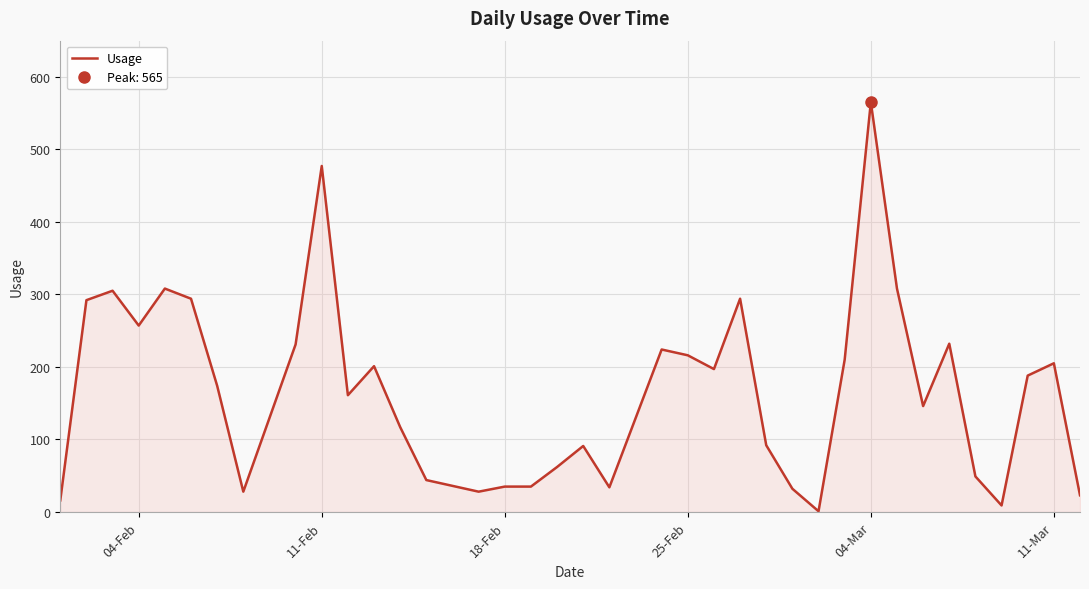

What is the minimum value shown in the chart?

1